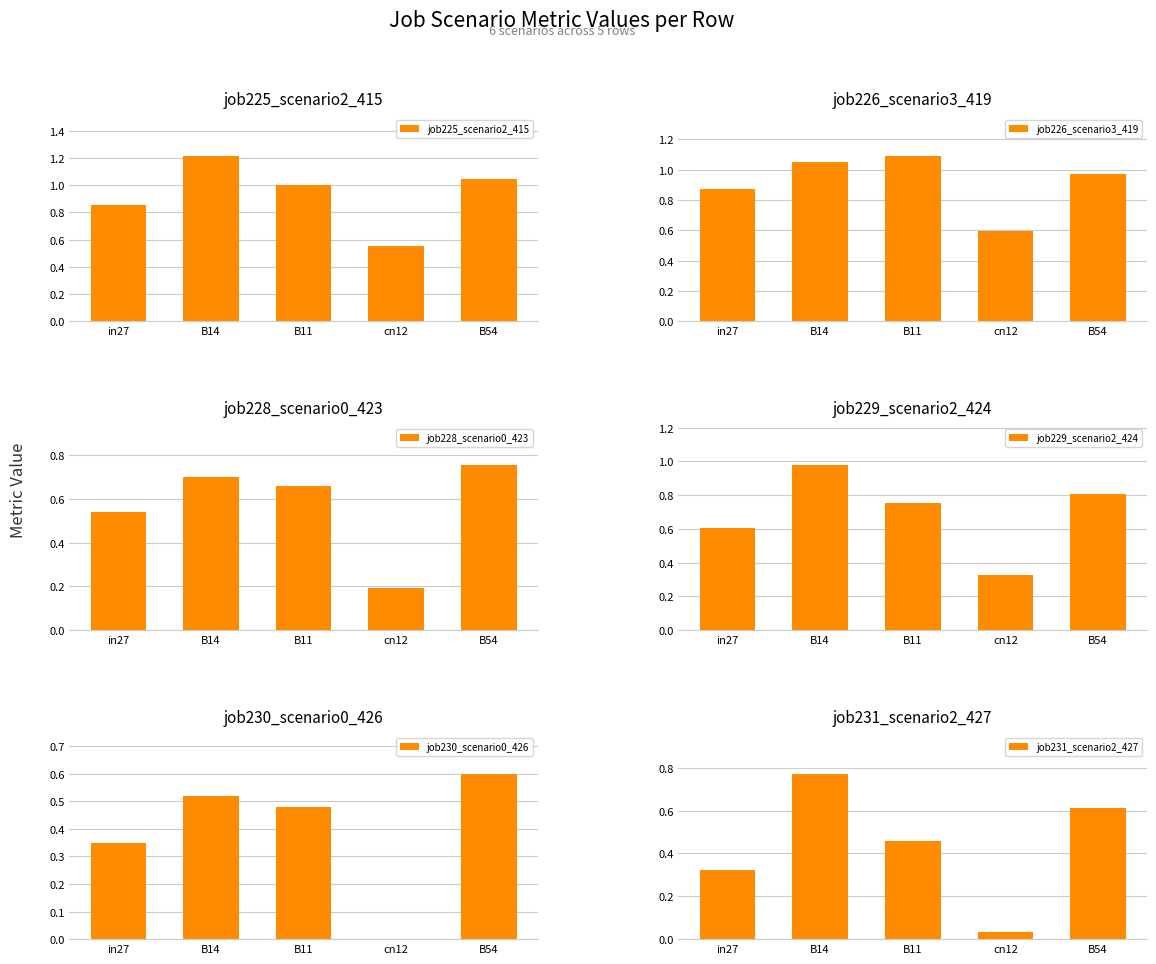

Which category has the highest value in the job225_scenario2_415 series?

B14